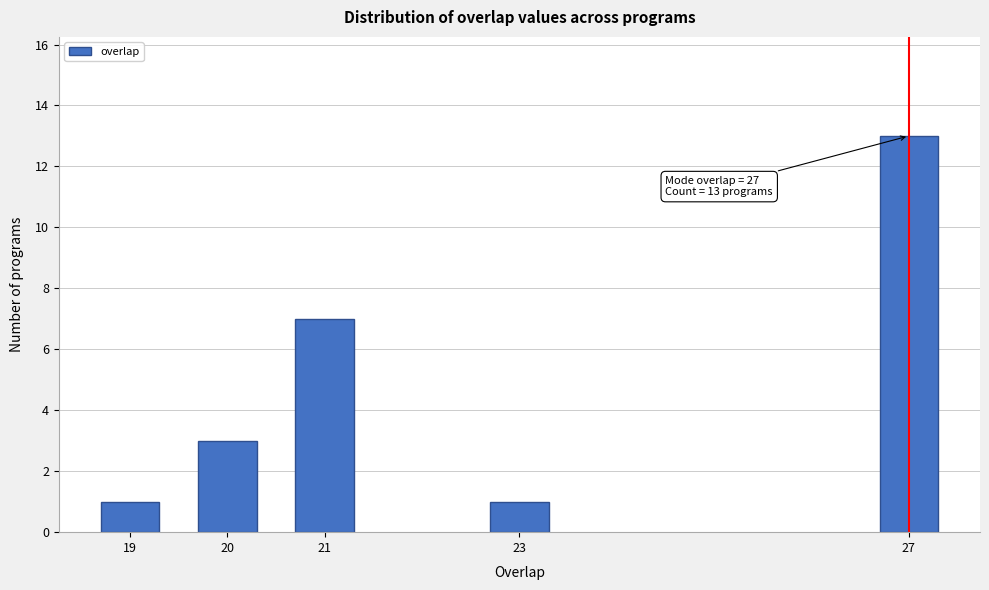

Reading left to right, list all the values displayed in this chart.

1	3	7	1	13